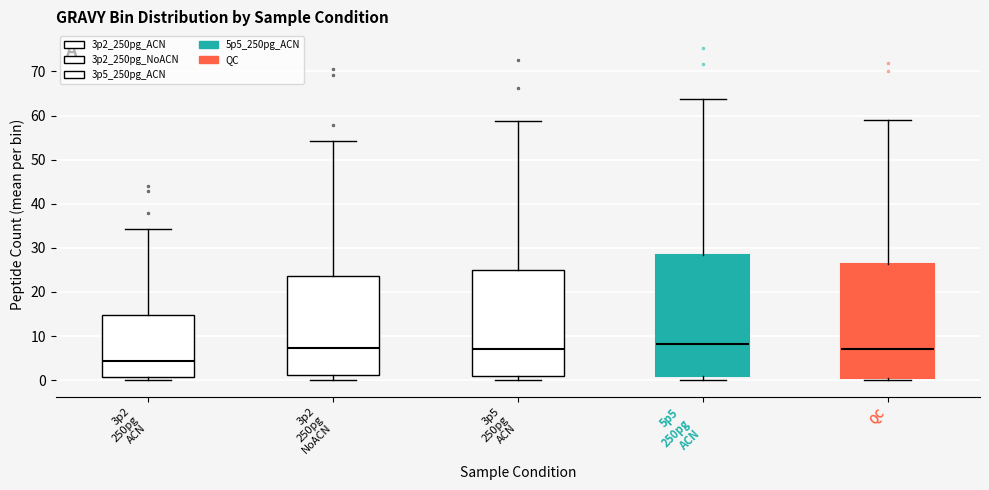

Reading left to right, transcribe this box plot: for each box, give where its median line is, the range the box spans, and where its two whiskers end, as read against the y-axis. The values are not printed on the chart, so give them approximately, as read against the axis.

3p2 250pg ACN: median 4, box 1 to 15, whiskers 0 to 34
3p2 250pg NoACN: median 7, box 1 to 24, whiskers 0 to 54
3p5 250pg ACN: median 7, box 1 to 25, whiskers 0 to 59
5p5 250pg ACN: median 8, box 1 to 28, whiskers 0 to 64
QC: median 7, box 1 to 26, whiskers 0 to 59